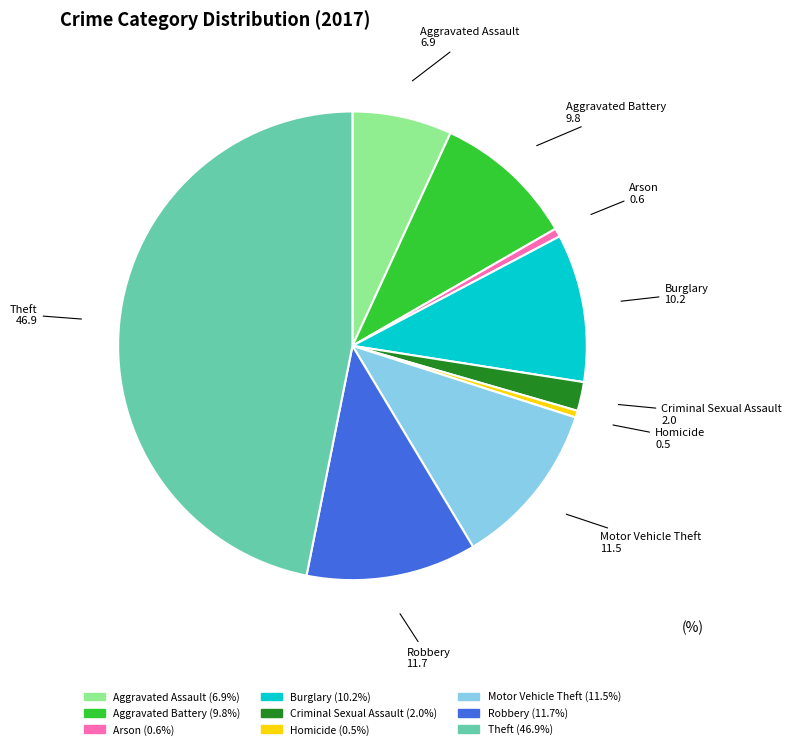

Does any single category account for the majority?

No